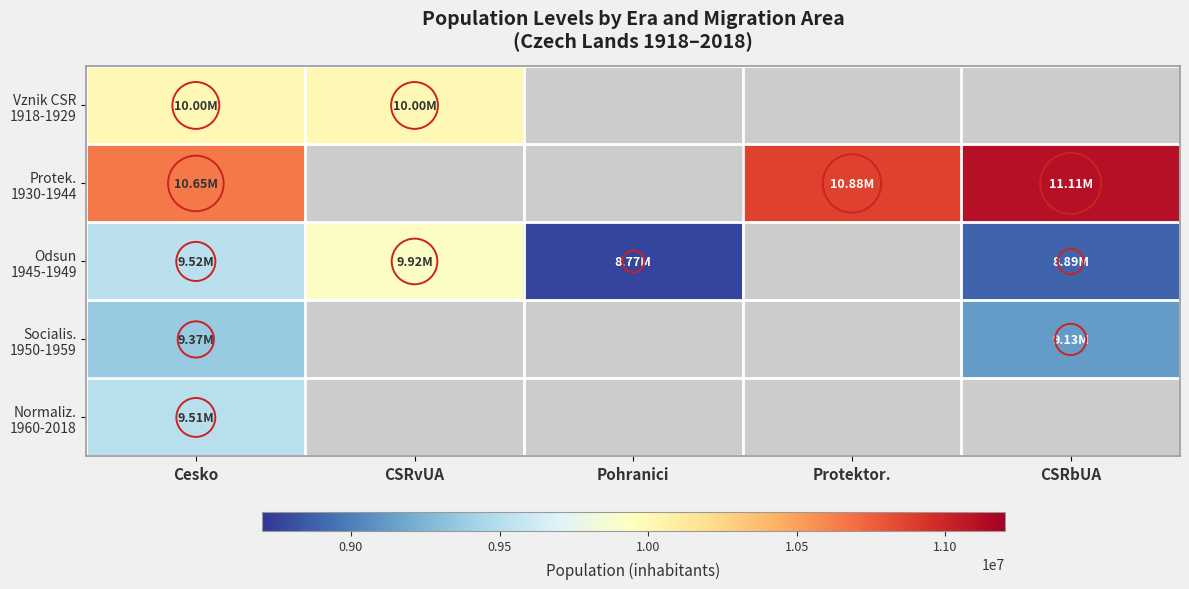

Which category has the lowest value across all series?

Pohranici